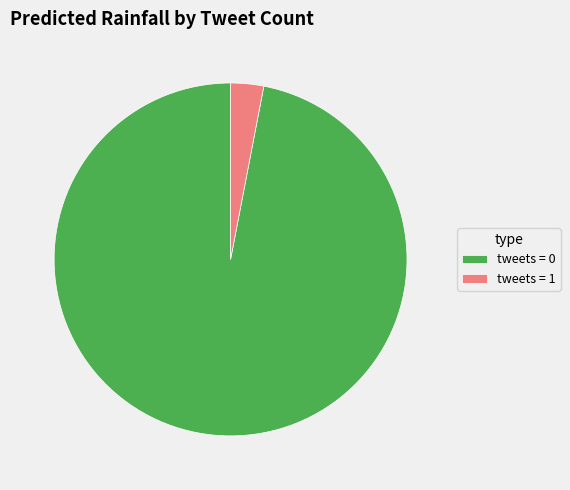

Rank the categories by value from lowest to highest.

tweets = 1, tweets = 0